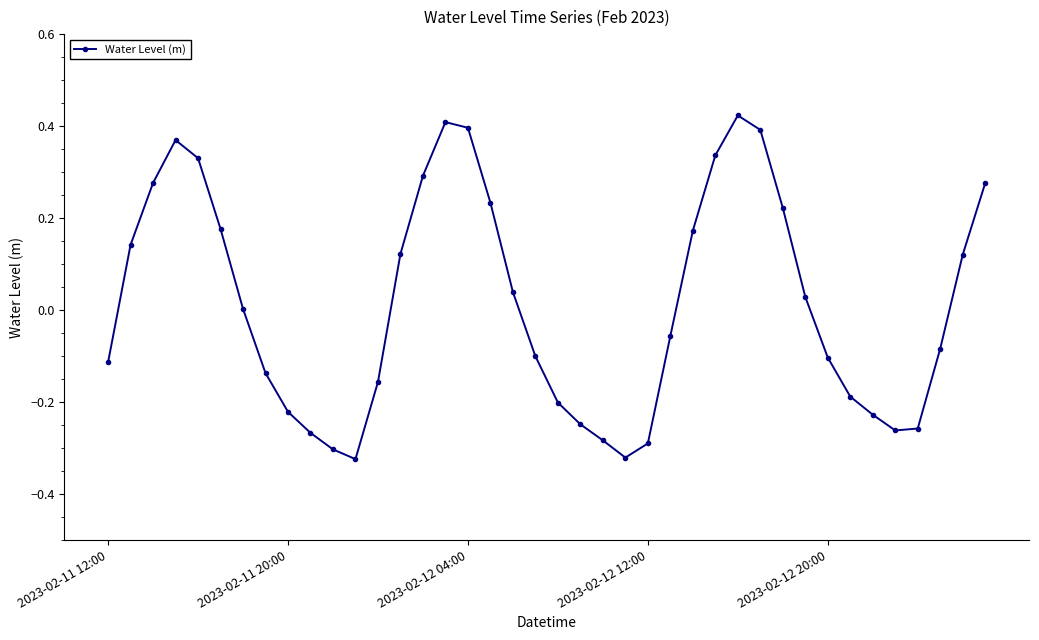

What is the difference between the second highest and second lowest values?

0.7